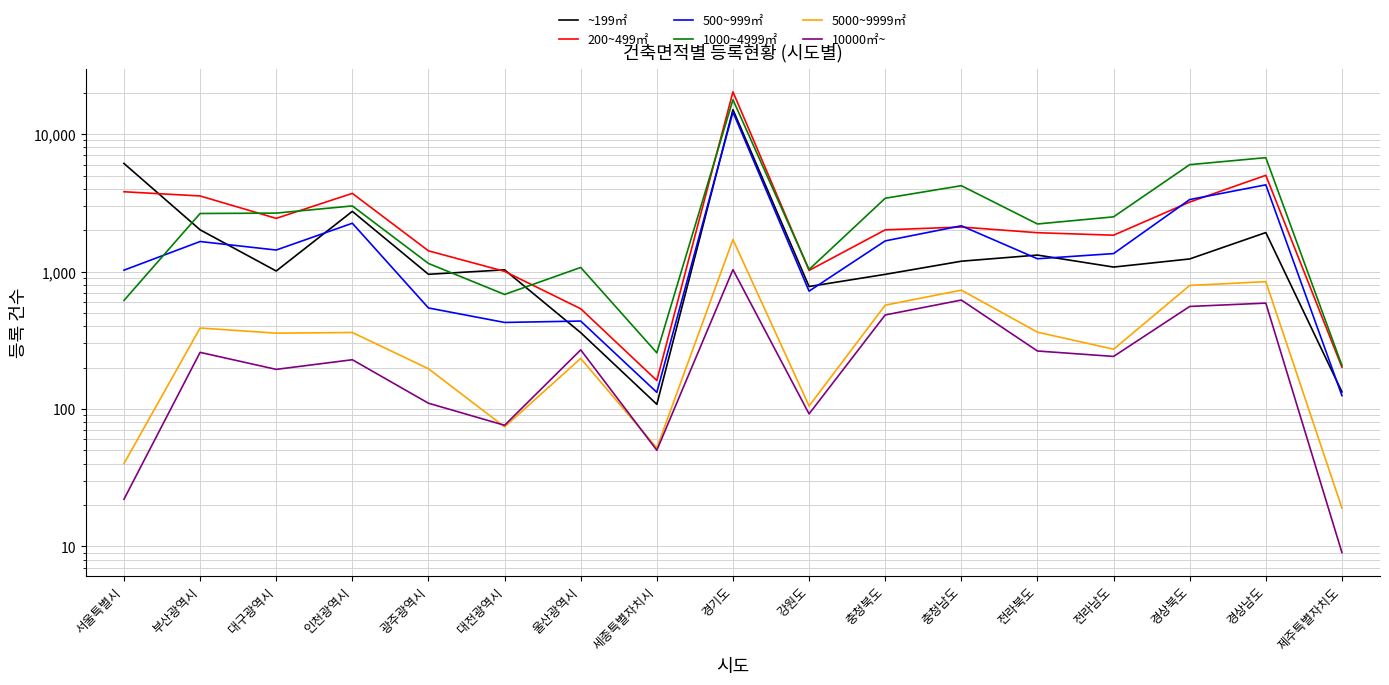

What is the difference between the 1000~4999㎡ values at 인천광역시 and 제주특별자치도?

2796